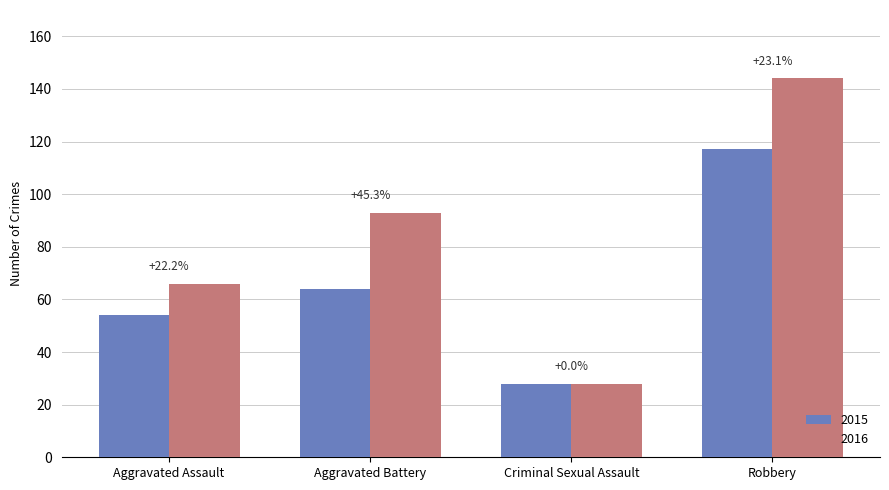

How many bars are there in total?

8